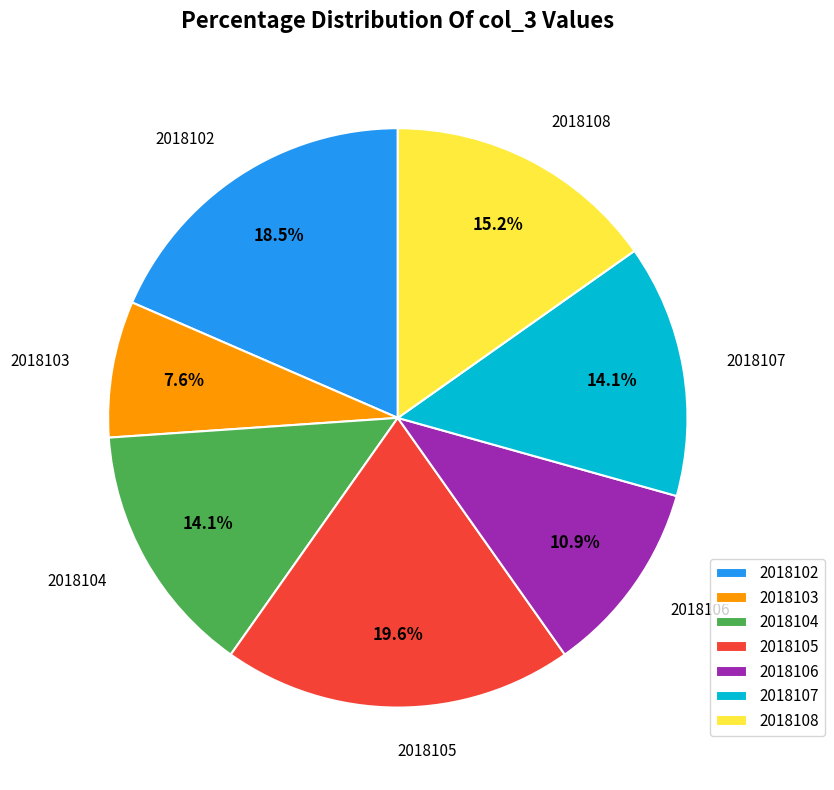

Do 2018103 and 2018105 together represent more than half of the pie?

No